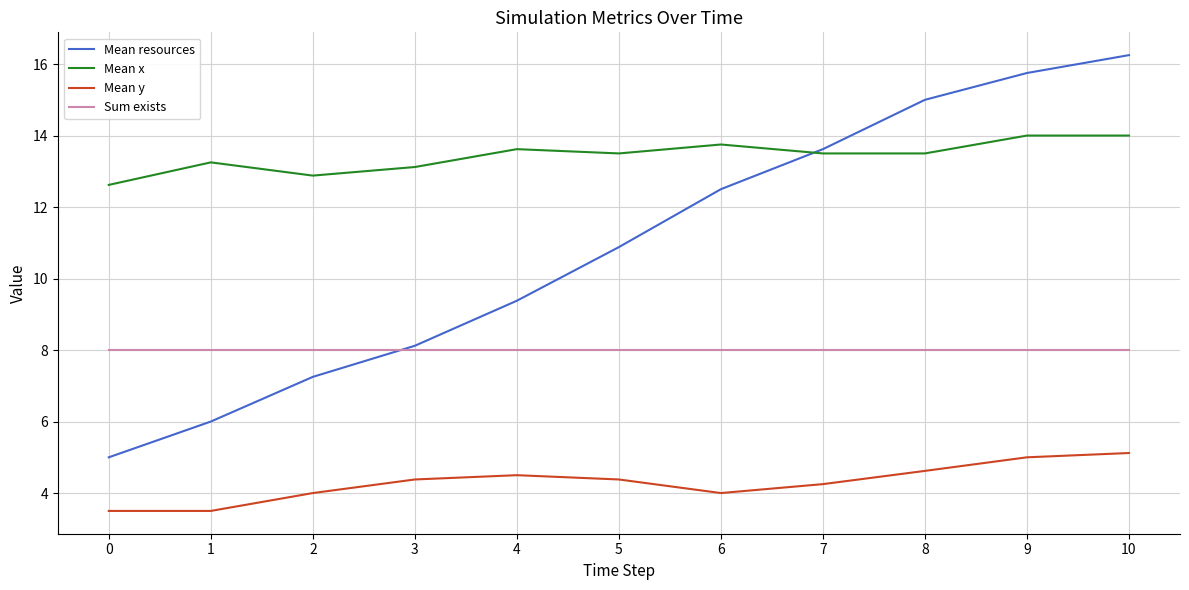

At which label does Mean resources first exceed 10?

5